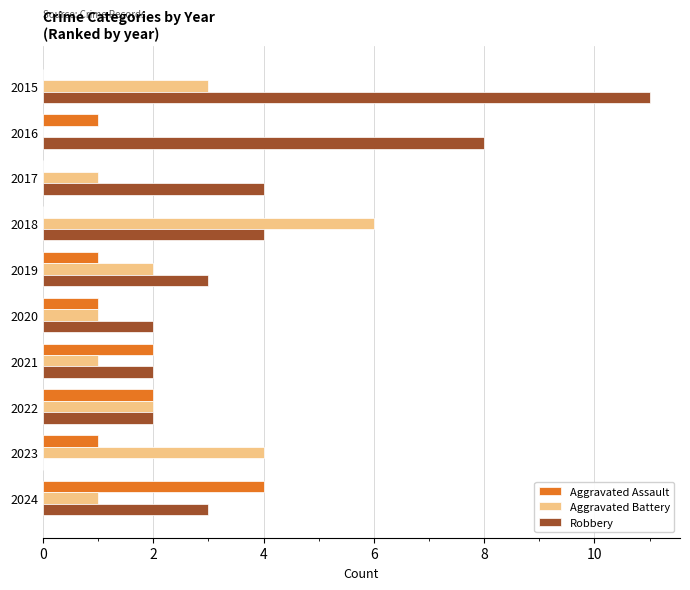

What is the maximum value for Aggravated Assault?

4